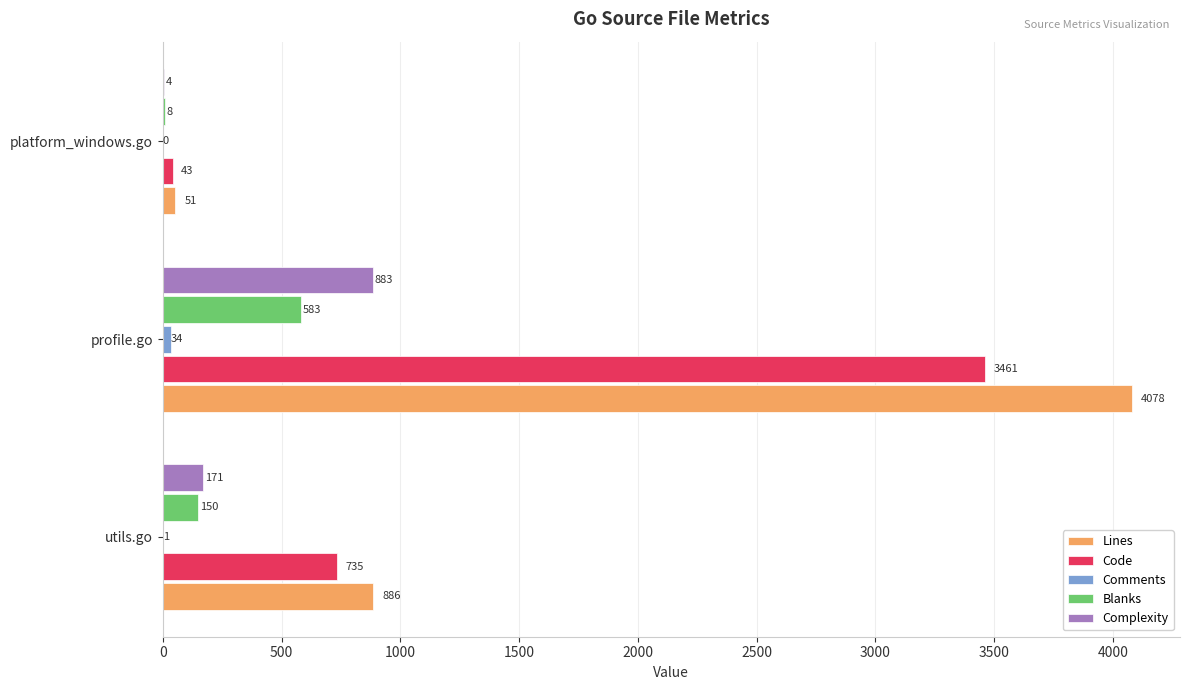

What value does the Complexity series have at profile.go?

883